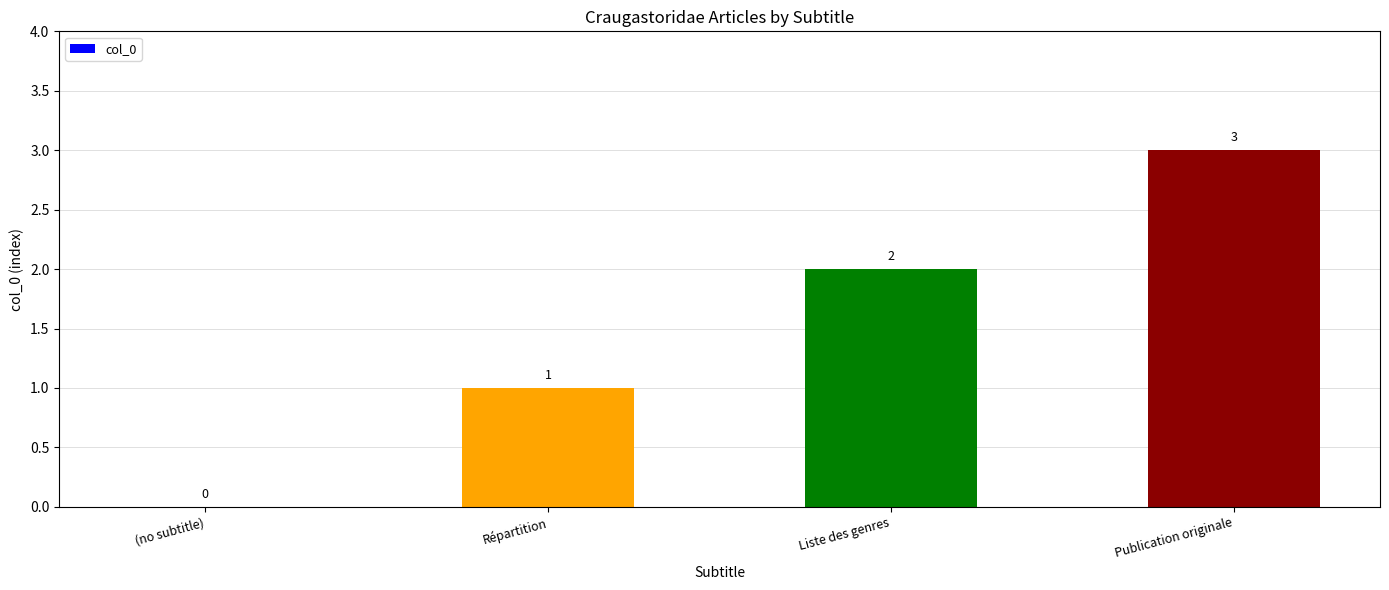

What is the sum of all values?

6